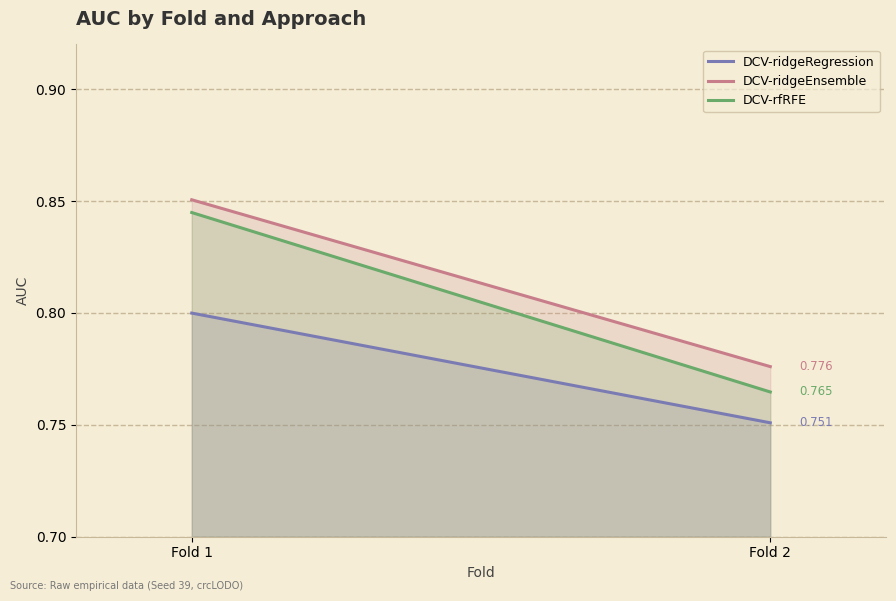

Reading left to right, extract all data points from this chart.

DCV-ridgeRegression: Fold 1=0.8	Fold 2=0.8
DCV-ridgeEnsemble: Fold 1=0.9	Fold 2=0.8
DCV-rfRFE: Fold 1=0.8	Fold 2=0.8